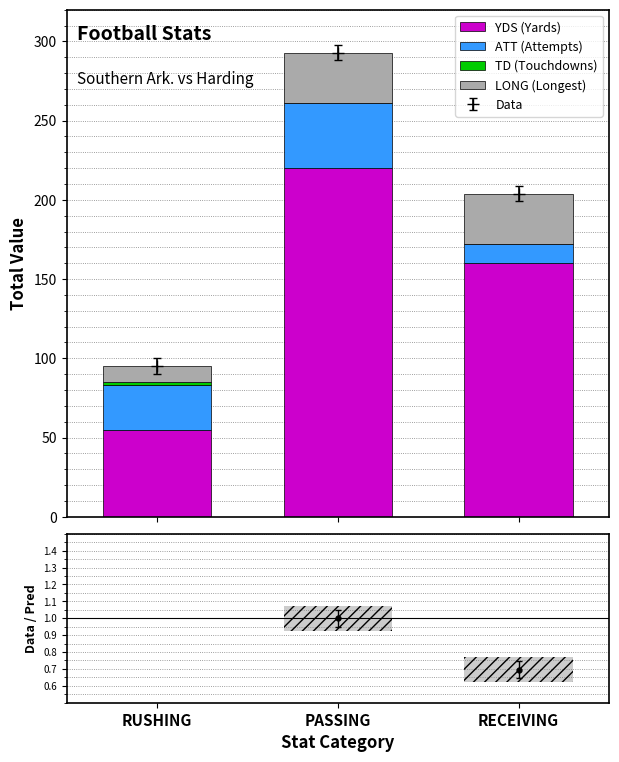

The ATT (Attempts) series shows 10.6 at RUSHING. True or false?

False